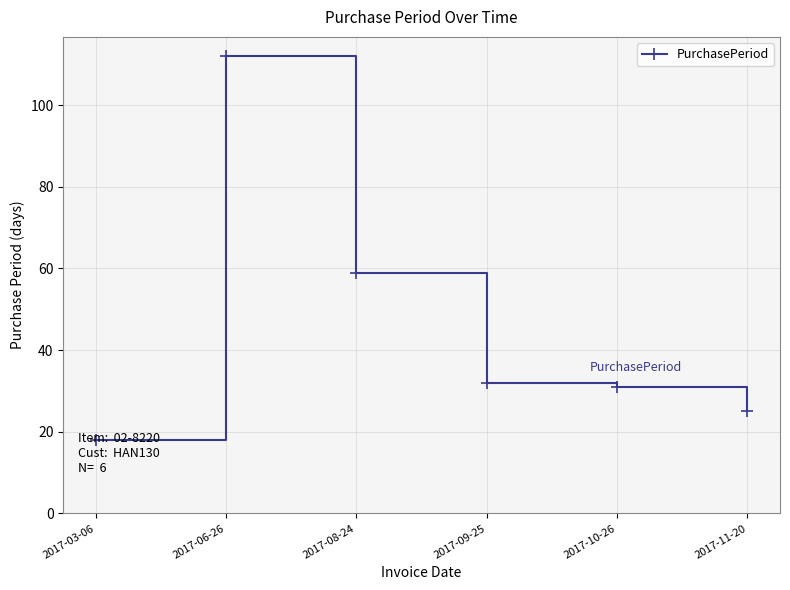

True or false: the data shows 32 at 2017-09-25.

True